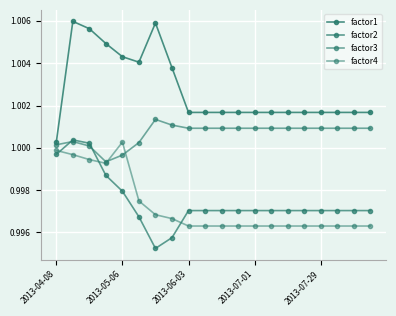

Count the number of data series in this chart.

4